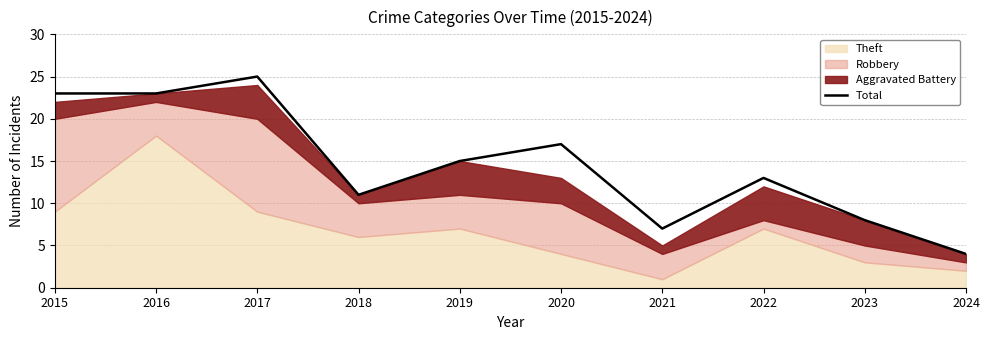

Where is the first local minimum?

2018